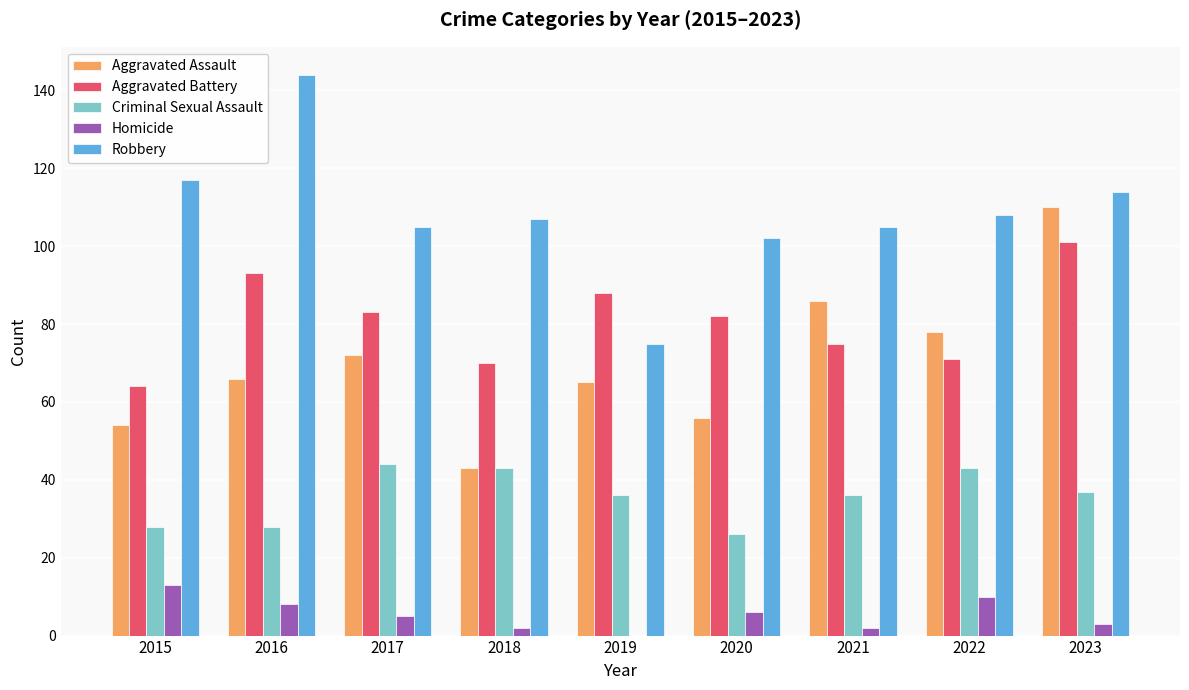

How many series are shown in this chart?

5